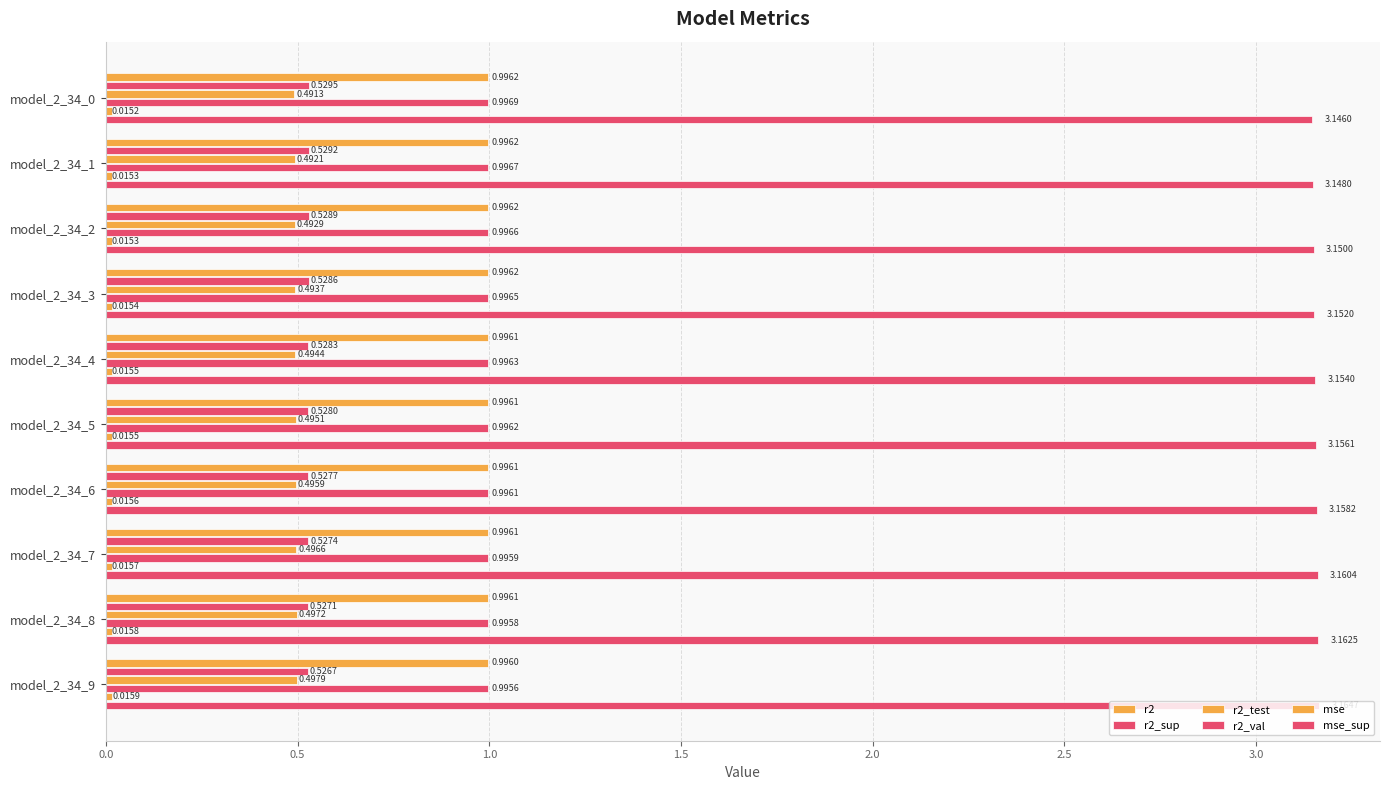

Count the number of categories in the chart.

10